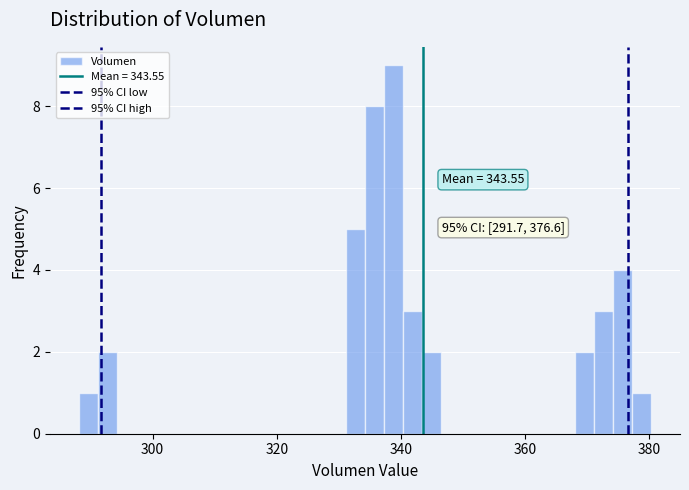

Around what value on the x-axis is the tallest bar? Give the approximate position of its centre, as read against the axis.

338